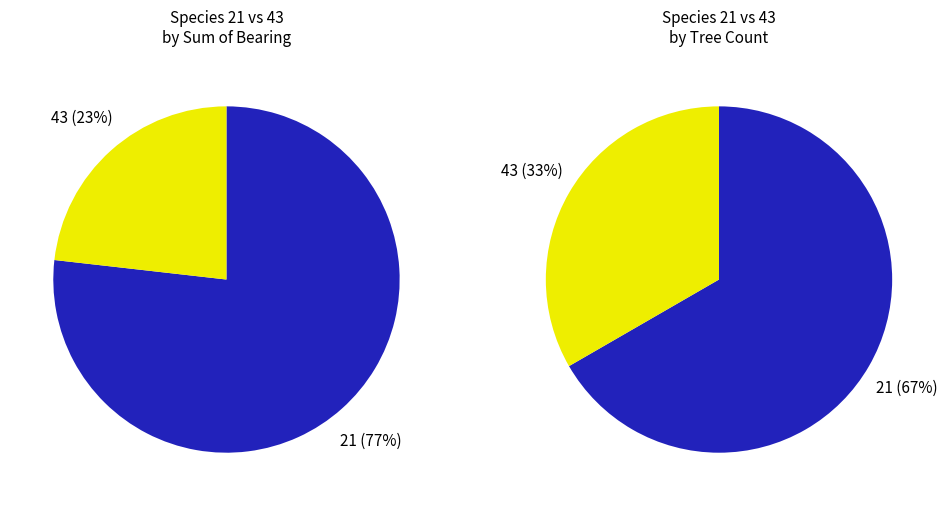

Count the number of slices in the pie.

2